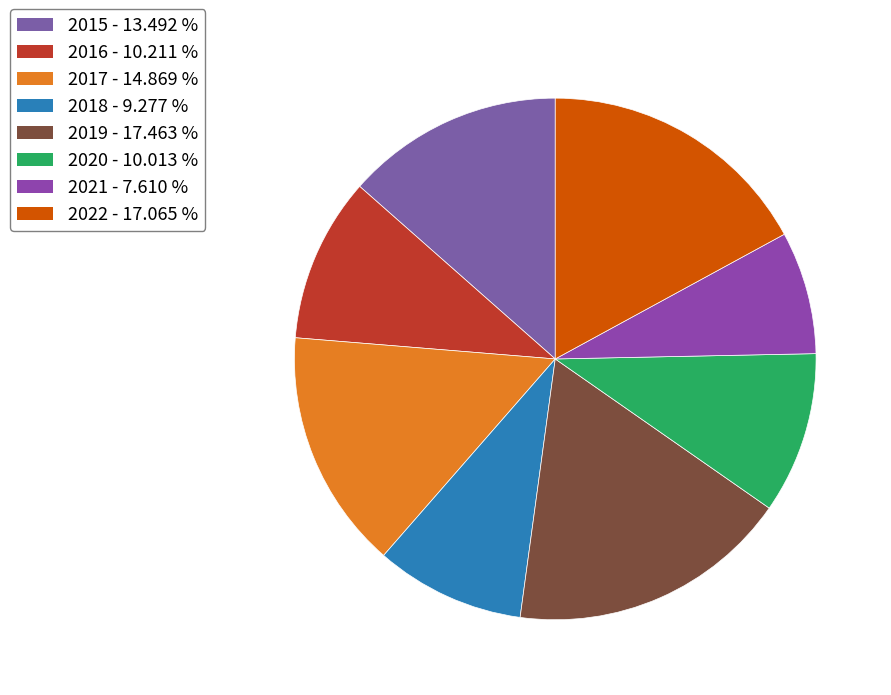

To the nearest percent, what portion does 2021 represent?

8%